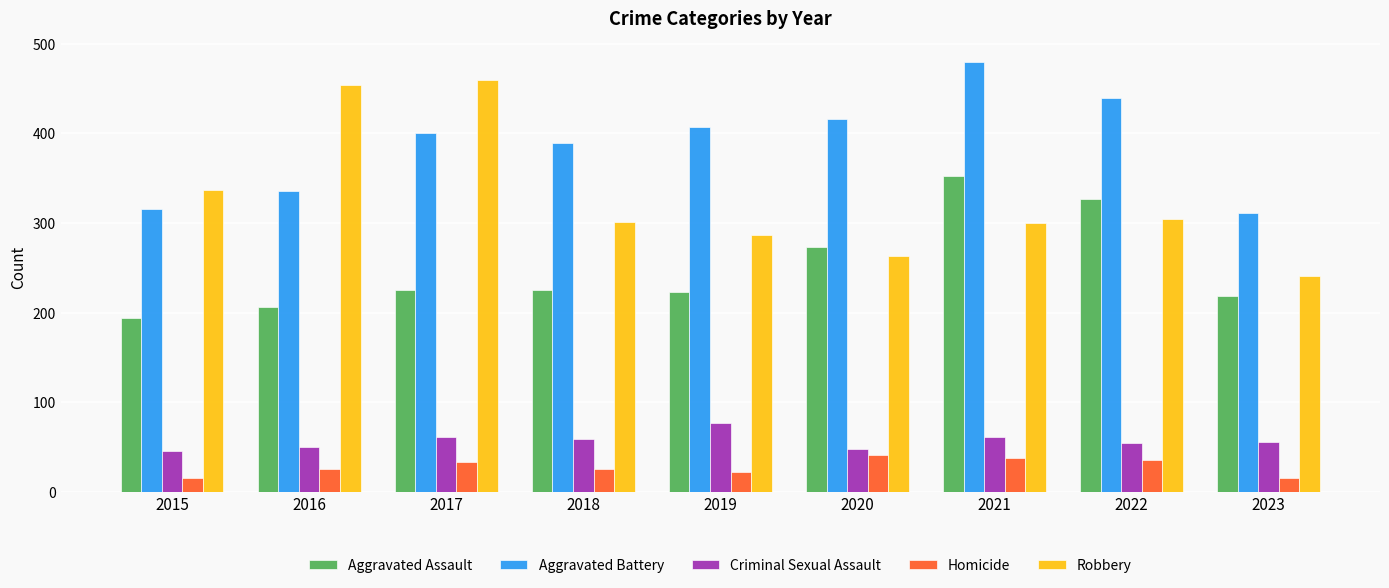

Is the value of Homicide at 2023 greater than the value of Criminal Sexual Assault at 2018?

No